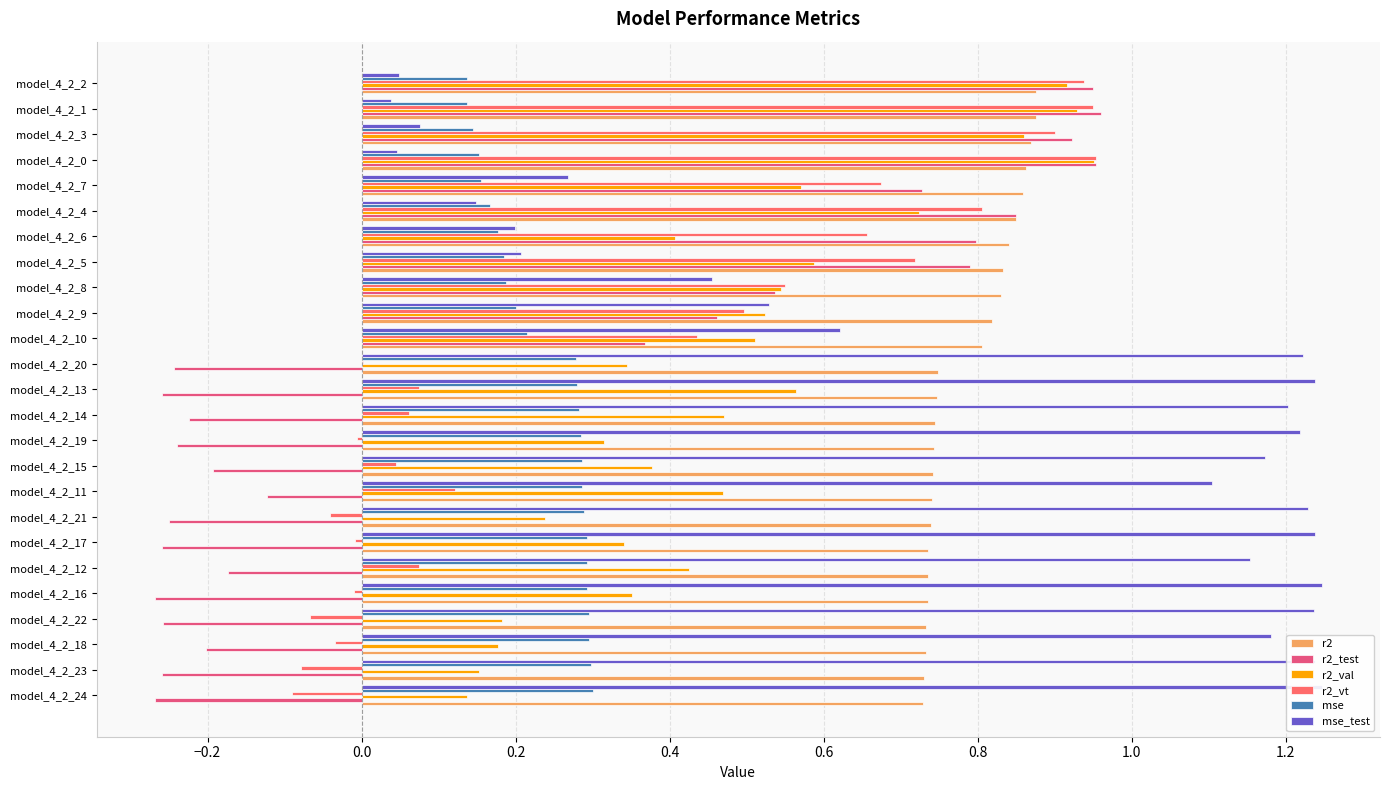

What is the highest value of the r2 series?

0.9